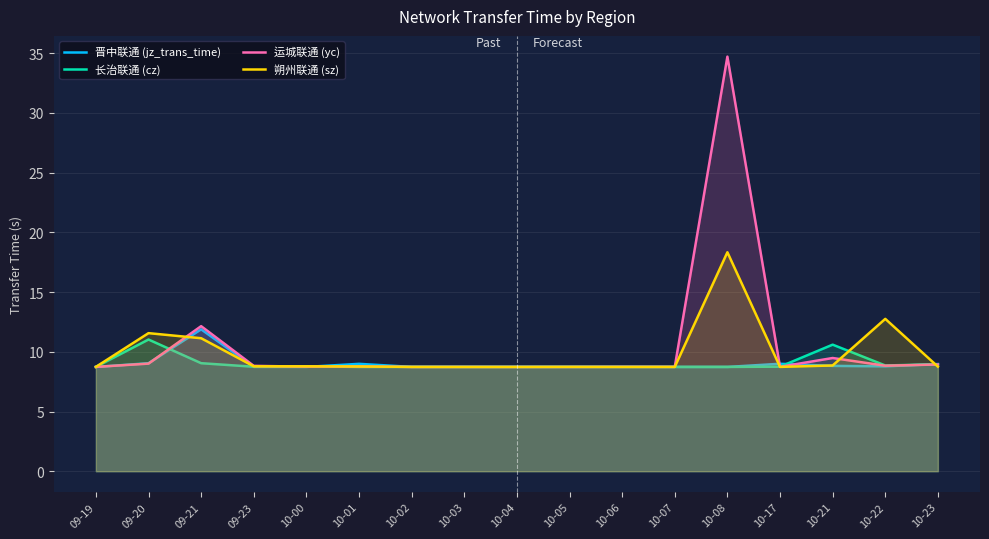

At how many categories does at least one series exceed 24?

1